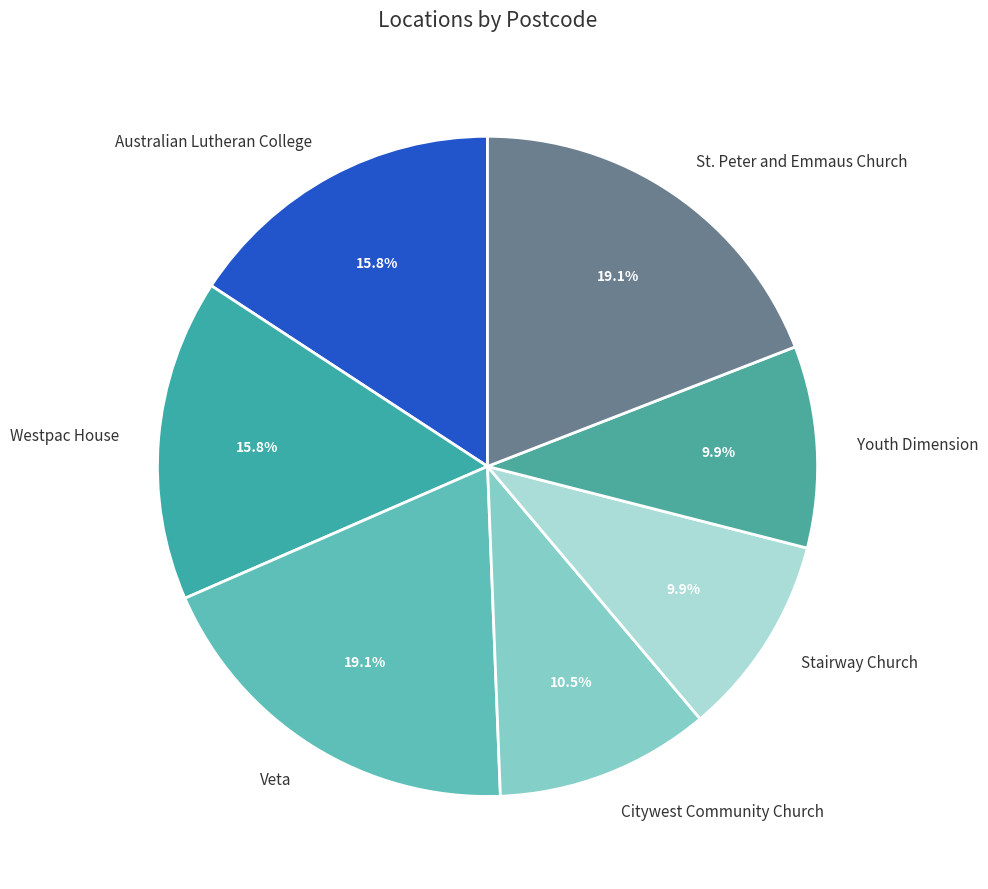

Combined, do Stairway Church and Youth Dimension account for over 50%?

No